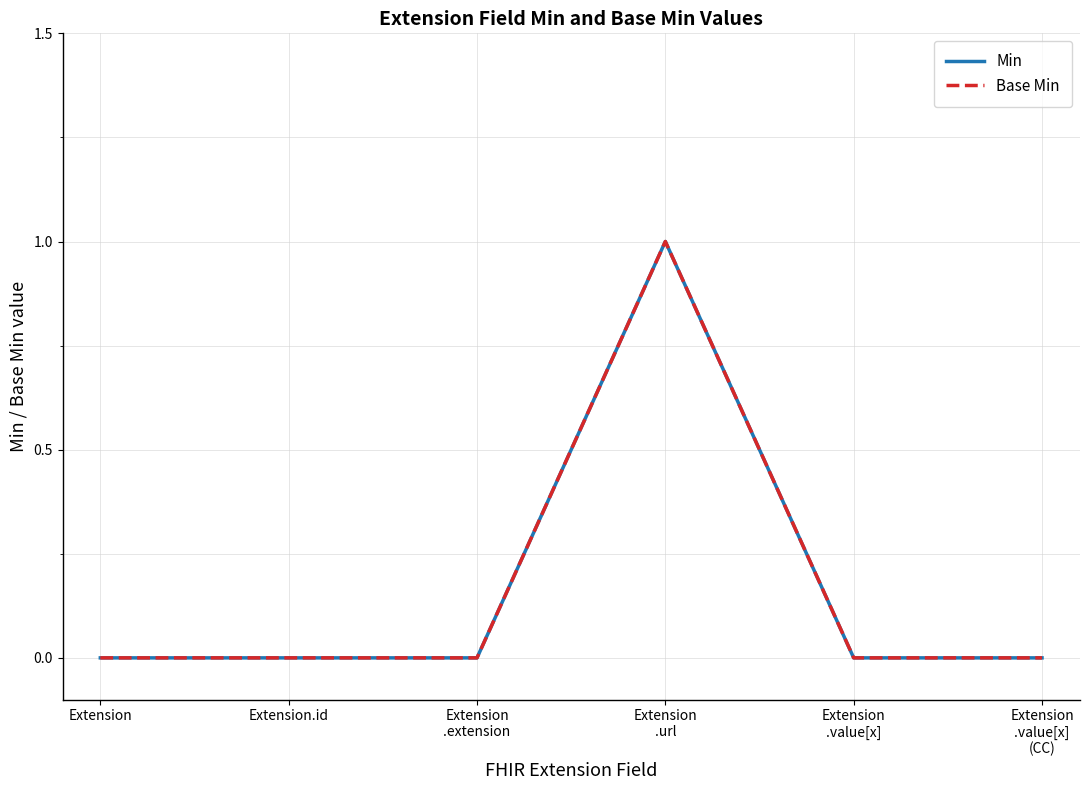

Does the chart have visible grid lines?

Yes